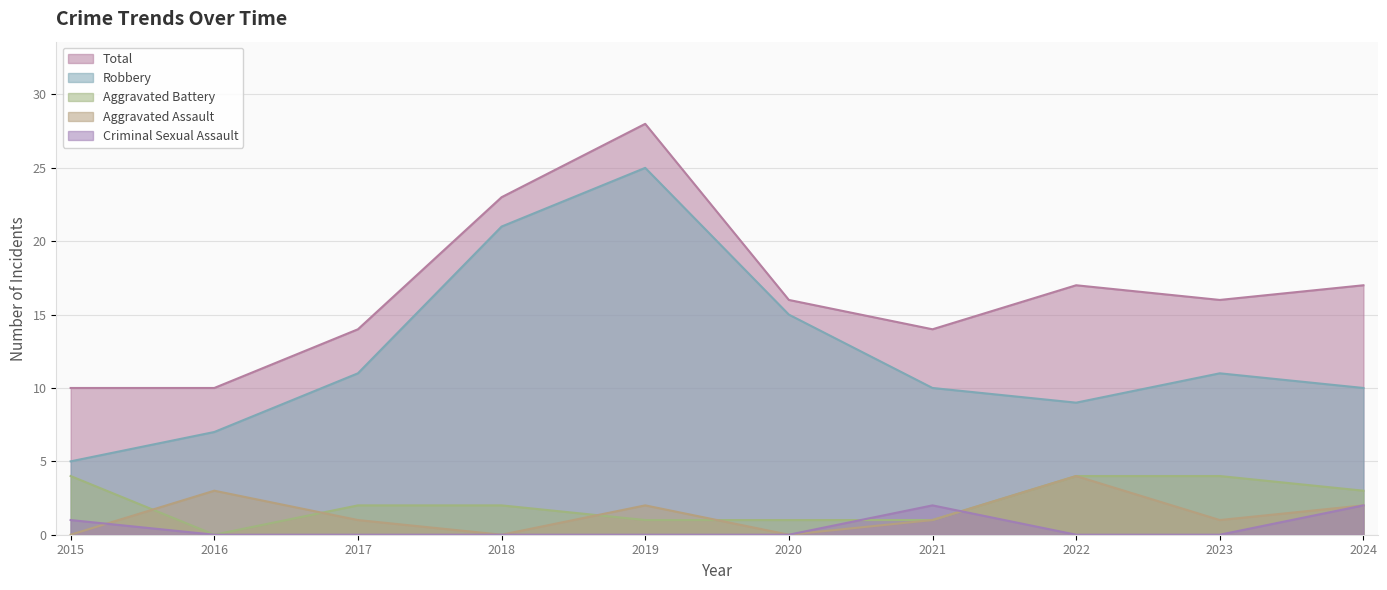

How many interior local peaks does the Criminal Sexual Assault series have?

1